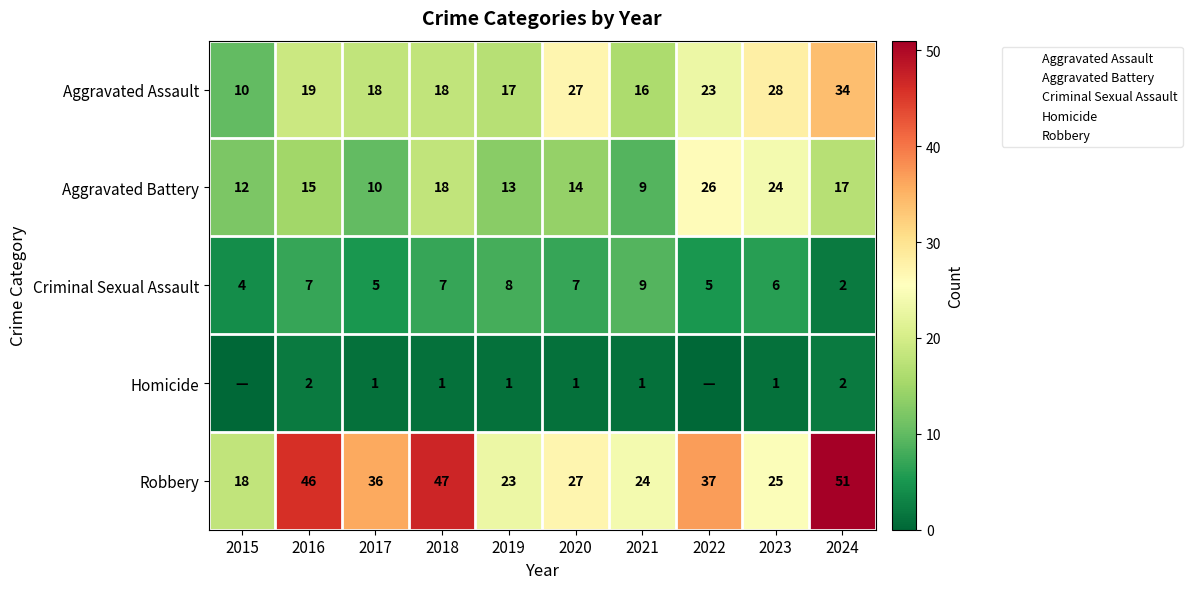

At which label is Robbery closest to 34?

2017